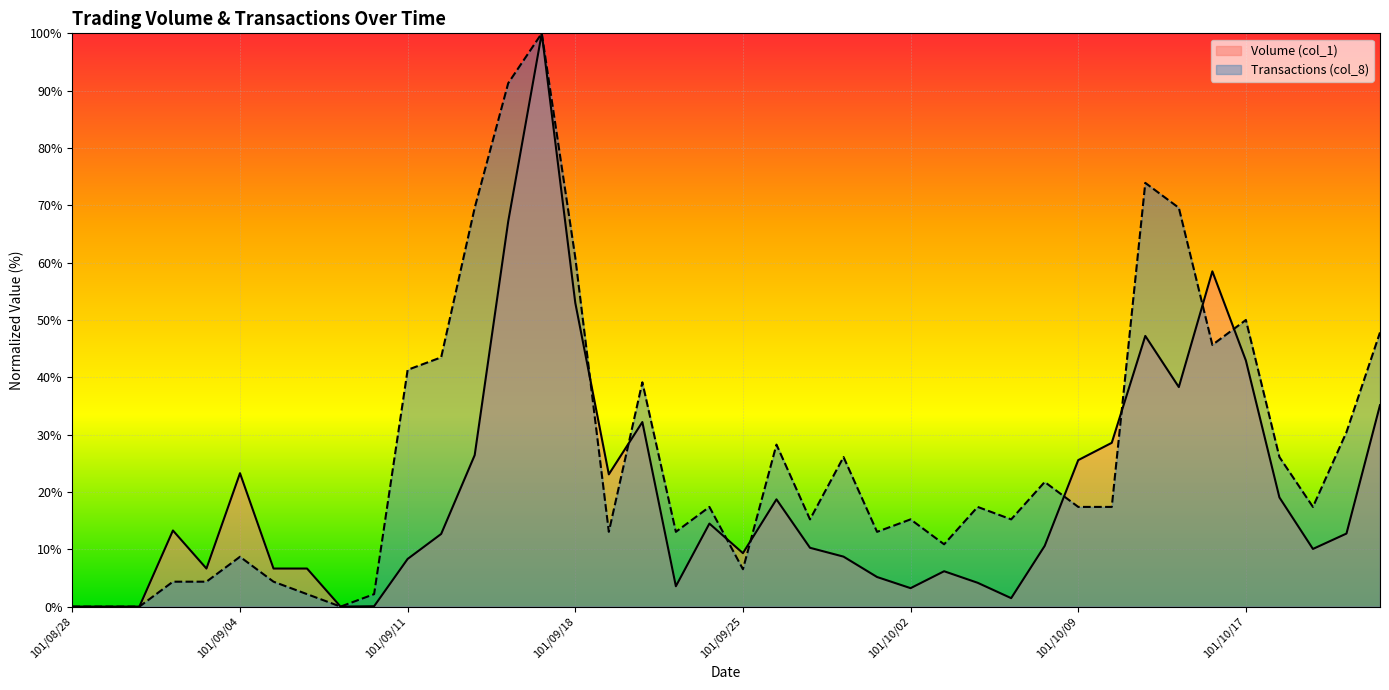

How many interior local valleys does the Transactions (col_8) series have?

10